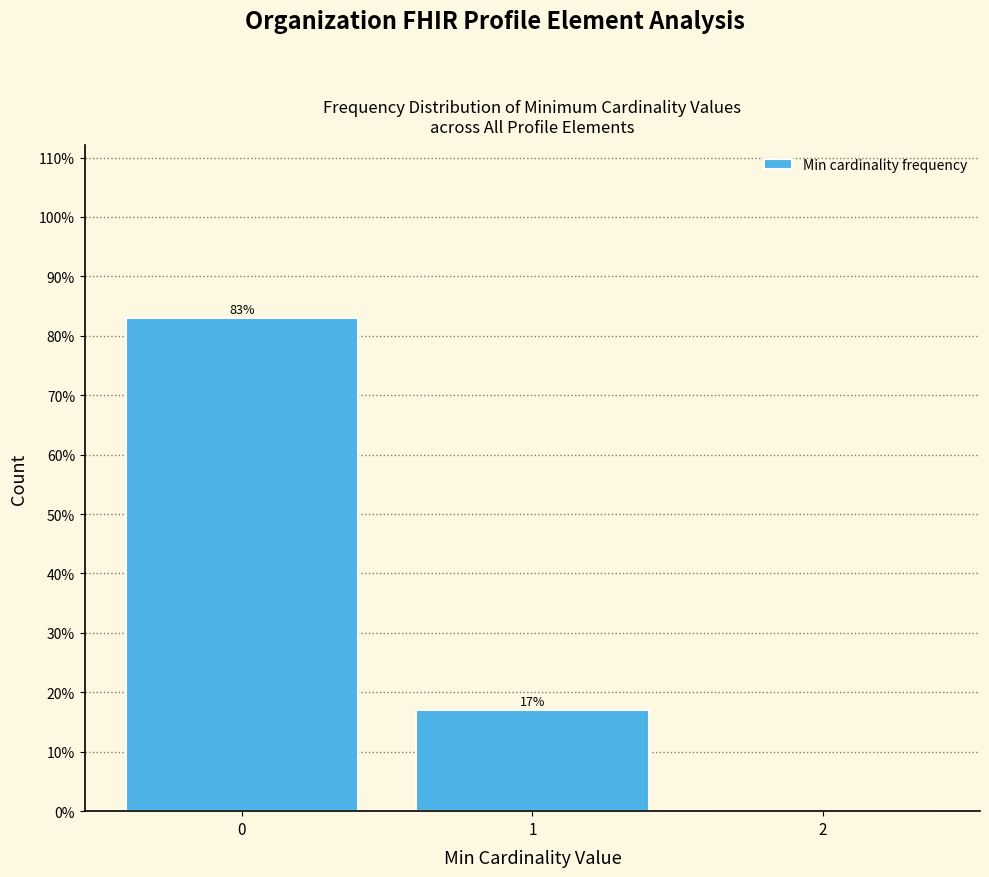

Reading left to right, extract all data points from this chart.

0=83.0	1=17.0	2=0.0